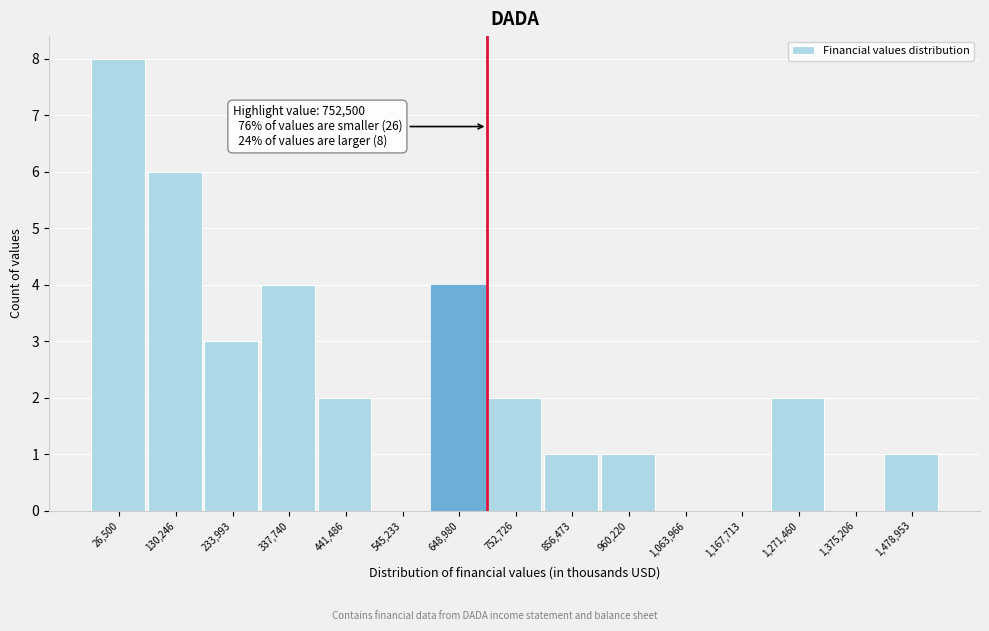

Reading left to right, extract all data points from this chart.

26,500=8	130,246=6	233,993=3	337,740=4	441,486=2	545,233=0	648,980=4	752,726=2	856,473=1	960,220=1	1,063,966=0	1,167,713=0	1,271,460=2	1,375,206=0	1,478,953=1